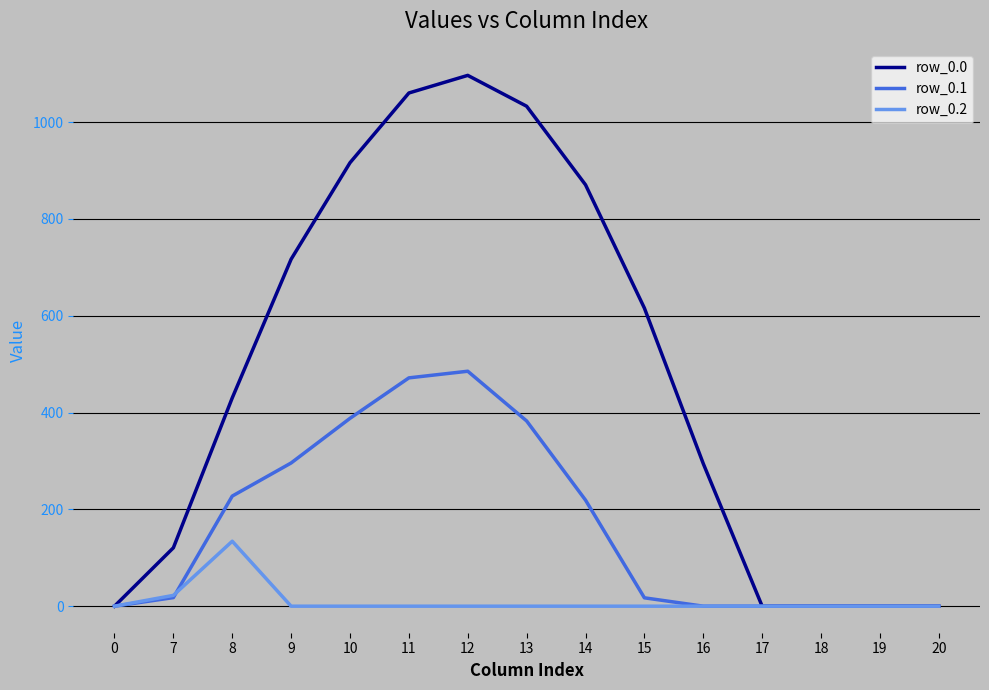

What are all the series names shown in the legend?

row_0.0, row_0.1, row_0.2